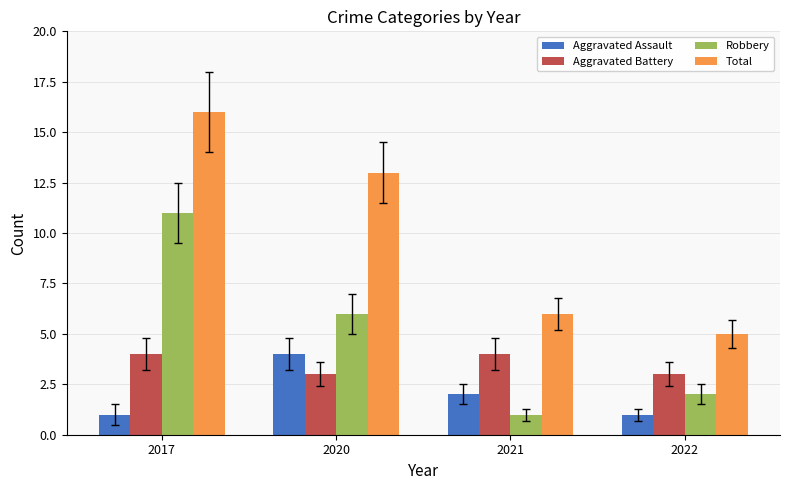

The Aggravated Battery series shows 1 at 2020. True or false?

False